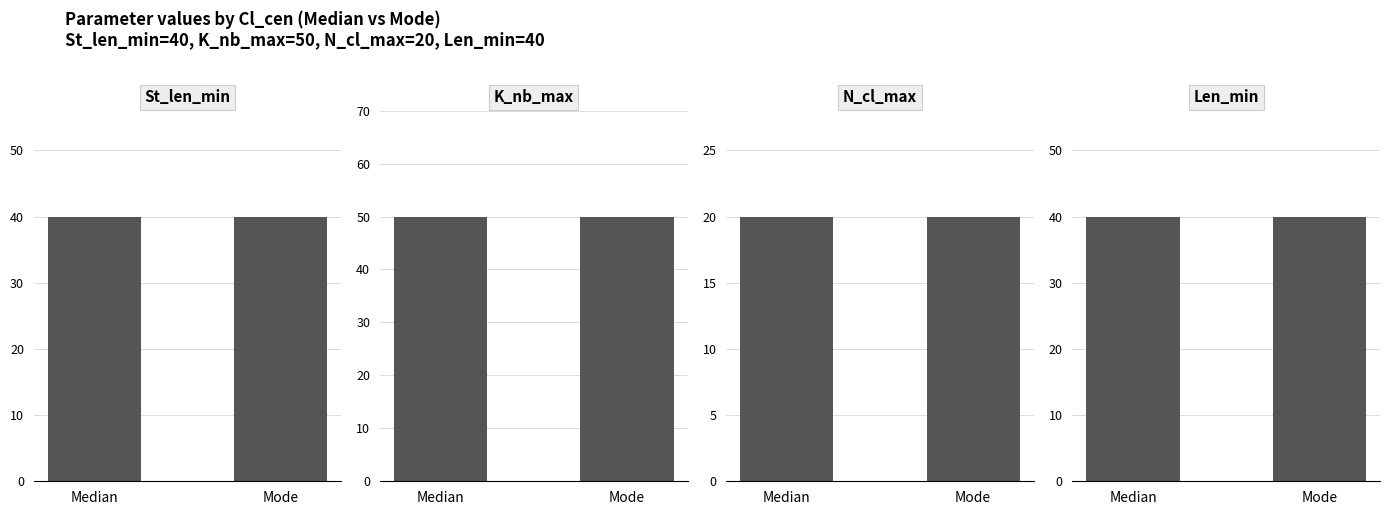

Rank the categories by St_len_min value from lowest to highest.

Median, Mode